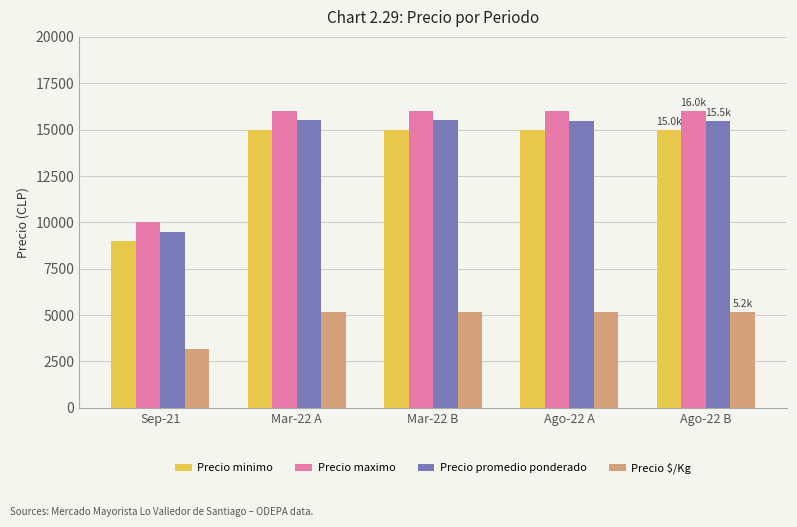

Is the value of Precio $/Kg at Mar-22 A greater than the value of Precio maximo at Mar-22 A?

No